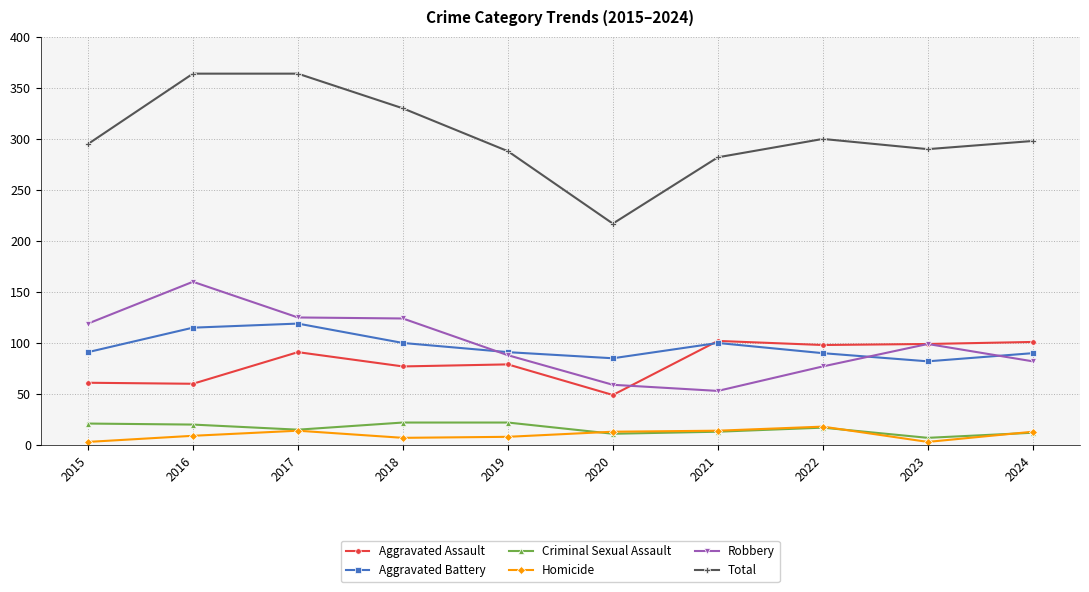

Is the value of Aggravated Assault at 2019 greater than the value of Homicide at 2018?

Yes